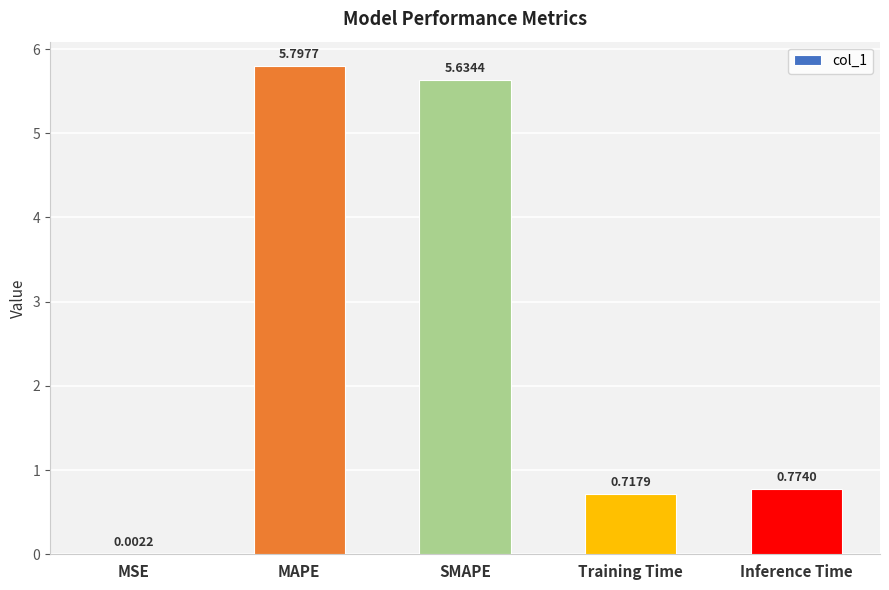

What is the change in value from MSE to SMAPE?

+5.6